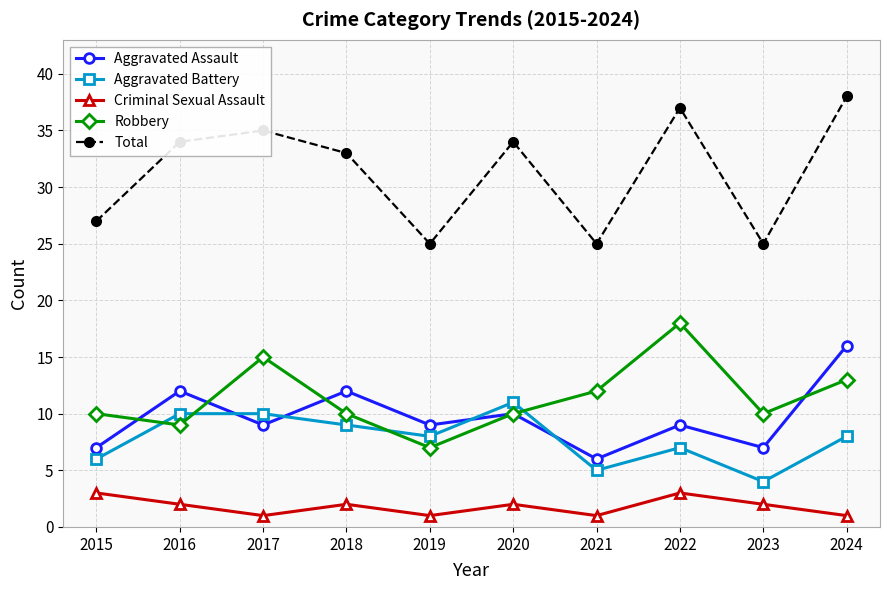

Rank the series at 2024 from lowest to highest value.

Criminal Sexual Assault, Aggravated Battery, Robbery, Aggravated Assault, Total